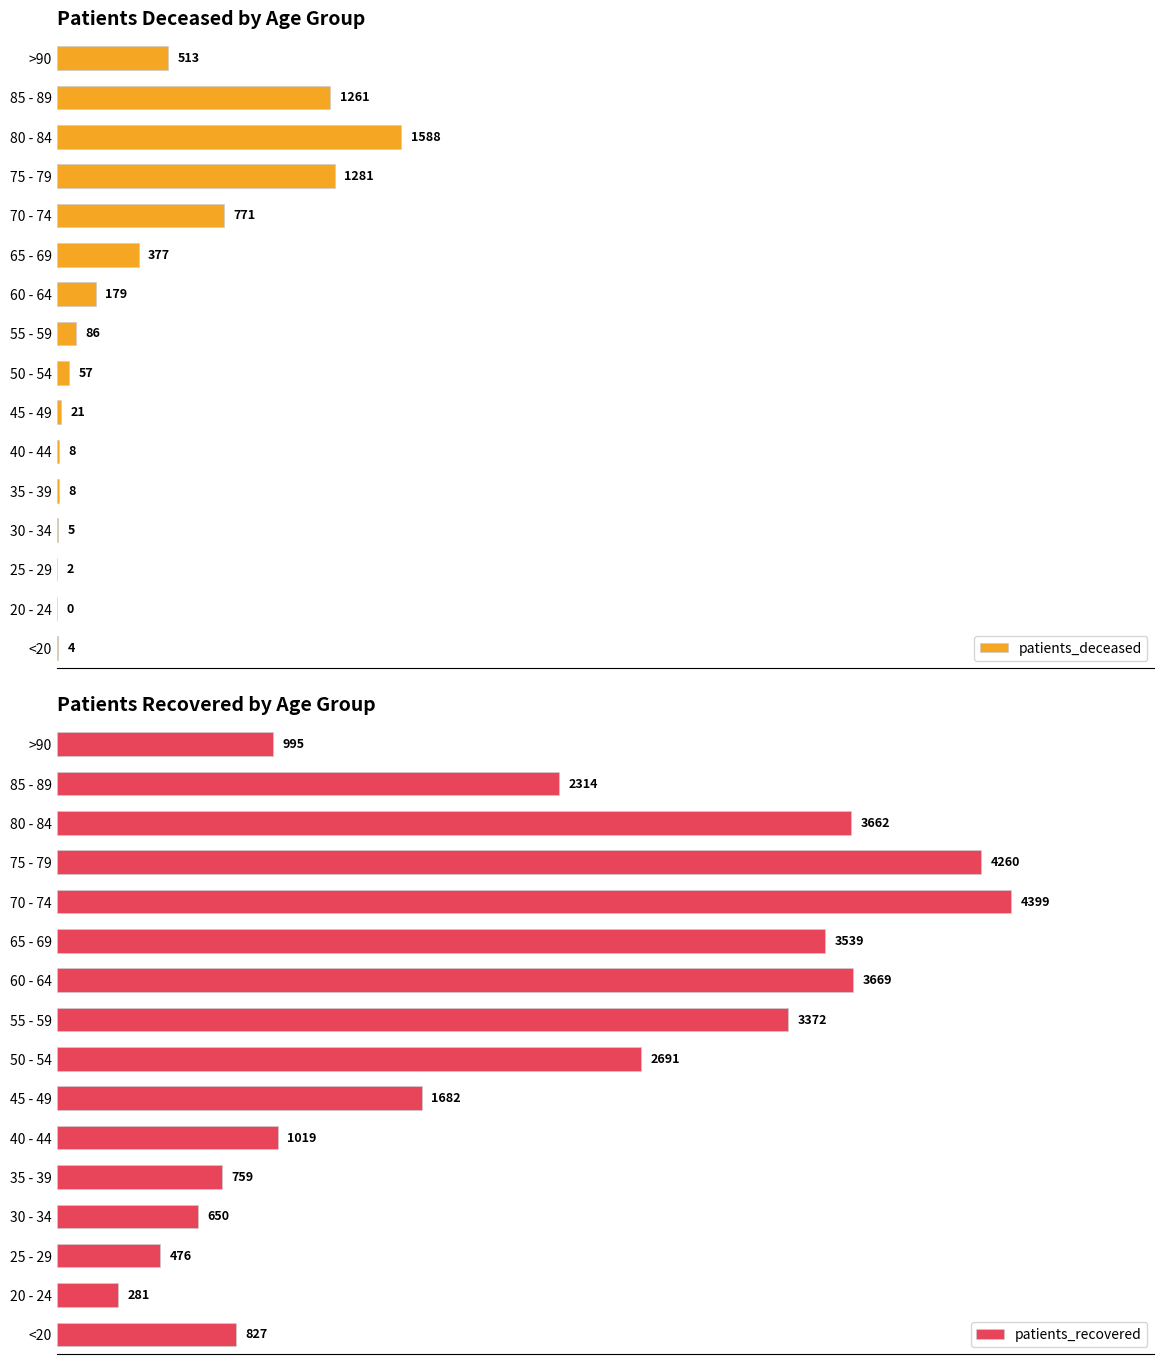

Reading right to left, transcribe all the data shown in this chart.

patients_deceased: 513	1261	1588	1281	771	377	179	86	57	21	8	8	5	2	0	4
patients_recovered: 995	2314	3662	4260	4399	3539	3669	3372	2691	1682	1019	759	650	476	281	827